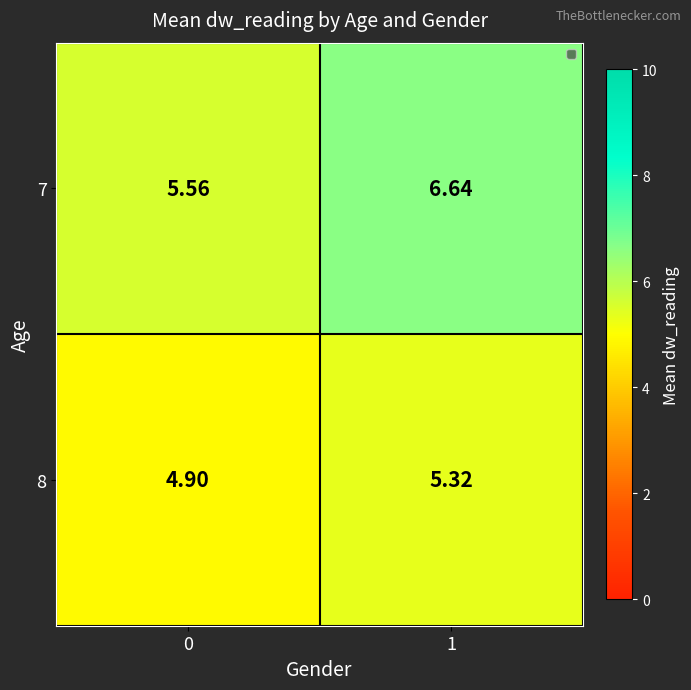

Is the value of 8 at 0 greater than the value of 7 at 0?

No